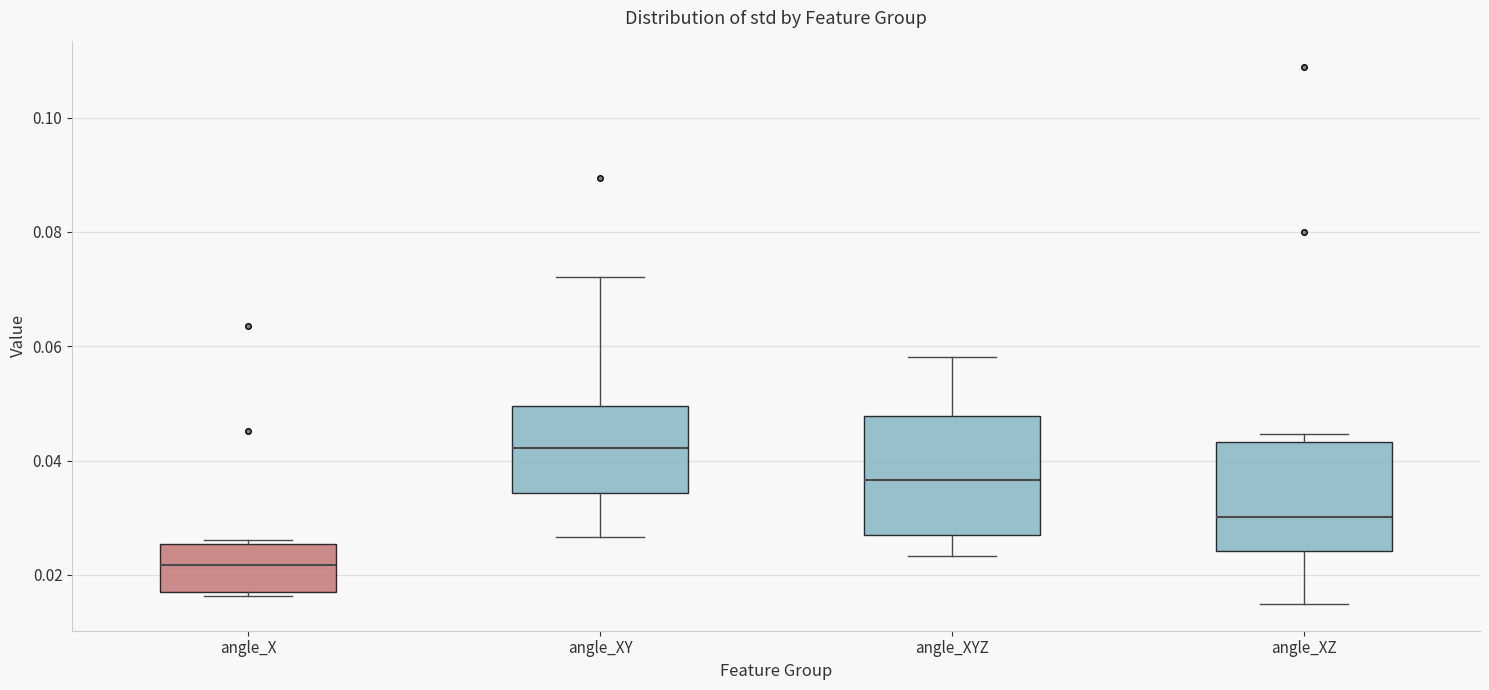

Where is the lower edge of the box for angle_XYZ on the y-axis? The values are not printed on the chart, so give them approximately, as read against the axis.

0.026